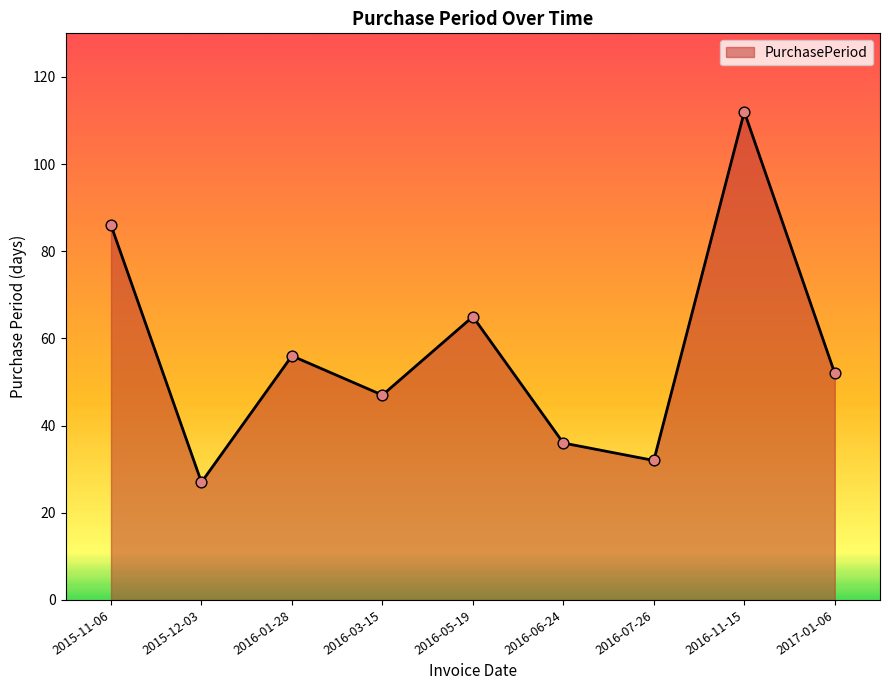

What is the change in value from 2015-12-03 to 2016-03-15?

+20